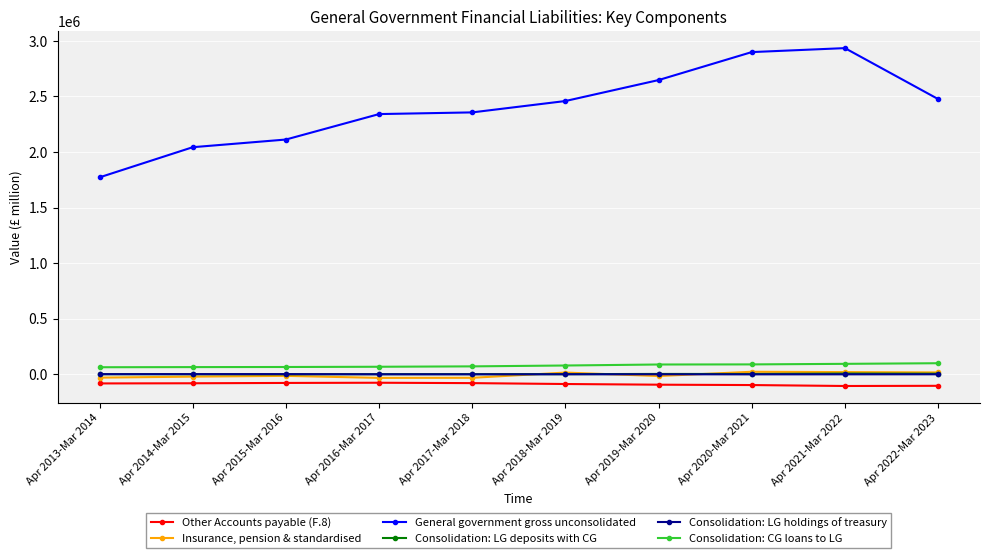

What are all the series names shown in the legend?

Other Accounts payable (F.8), Insurance, pension & standardised, General government gross unconsolidated, Consolidation: LG deposits with CG, Consolidation: LG holdings of treasury, Consolidation: CG loans to LG